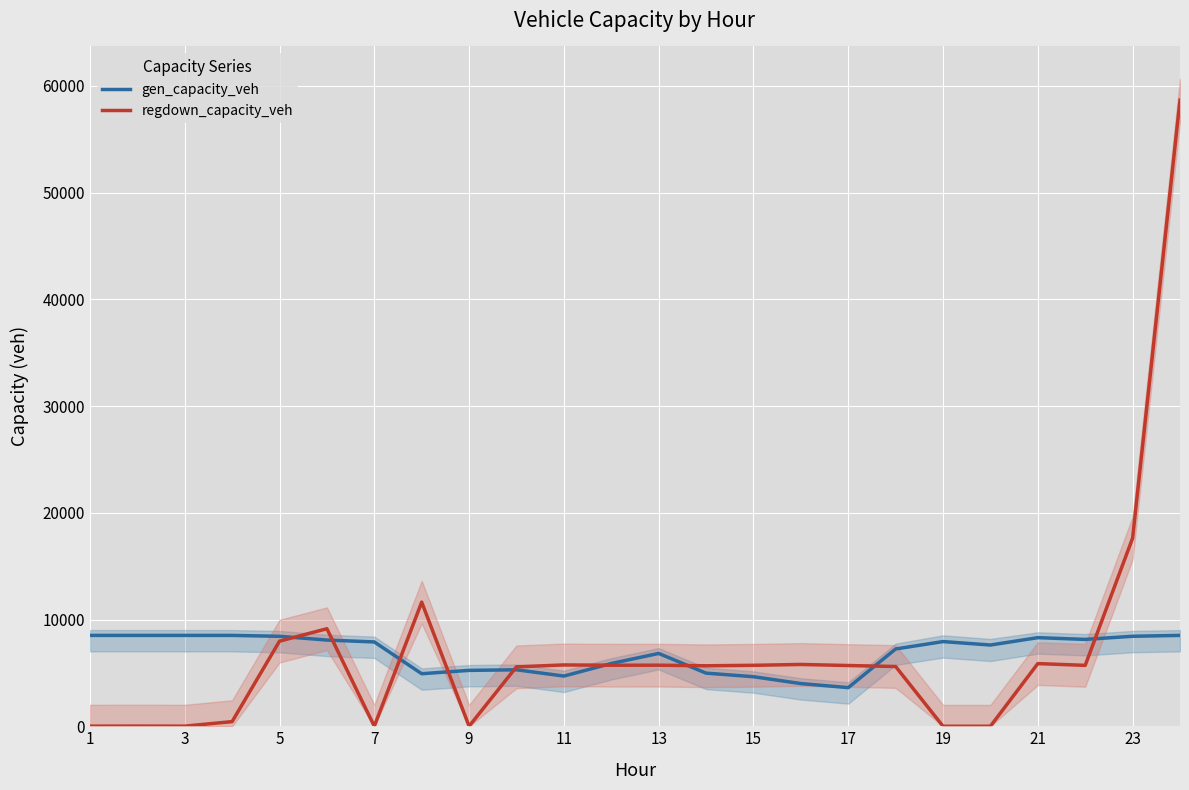

After their last crossing, which series has the higher values: gen_capacity_veh or regdown_capacity_veh?

regdown_capacity_veh